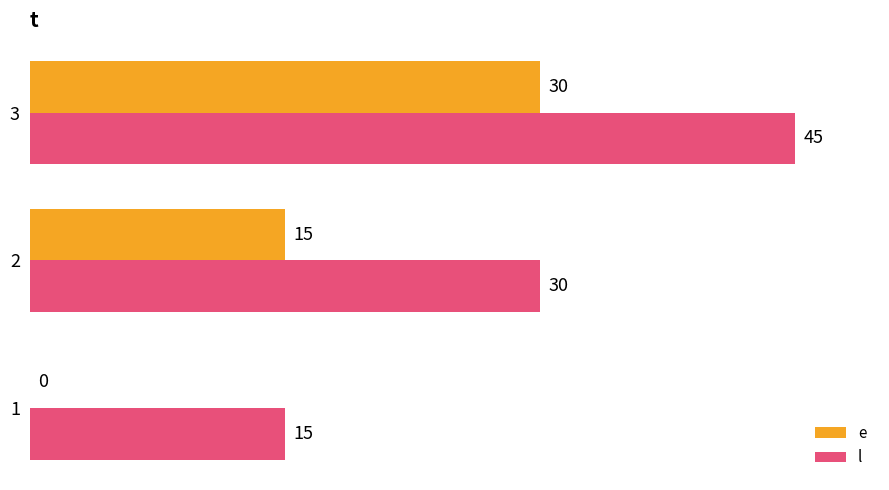

What is the sum of the l values at 2 and 1?

45